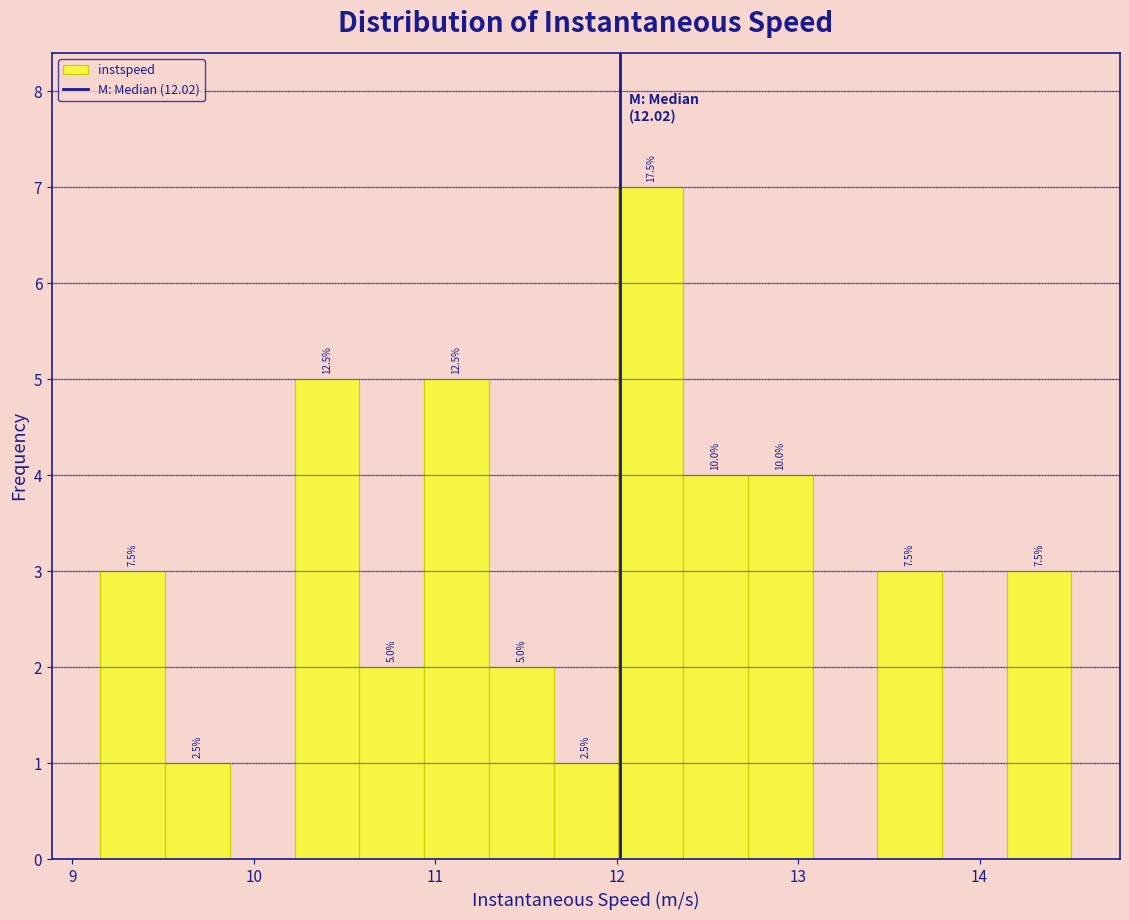

Around what value on the x-axis is the tallest bar? Give the approximate position of its centre, as read against the axis.

12.2